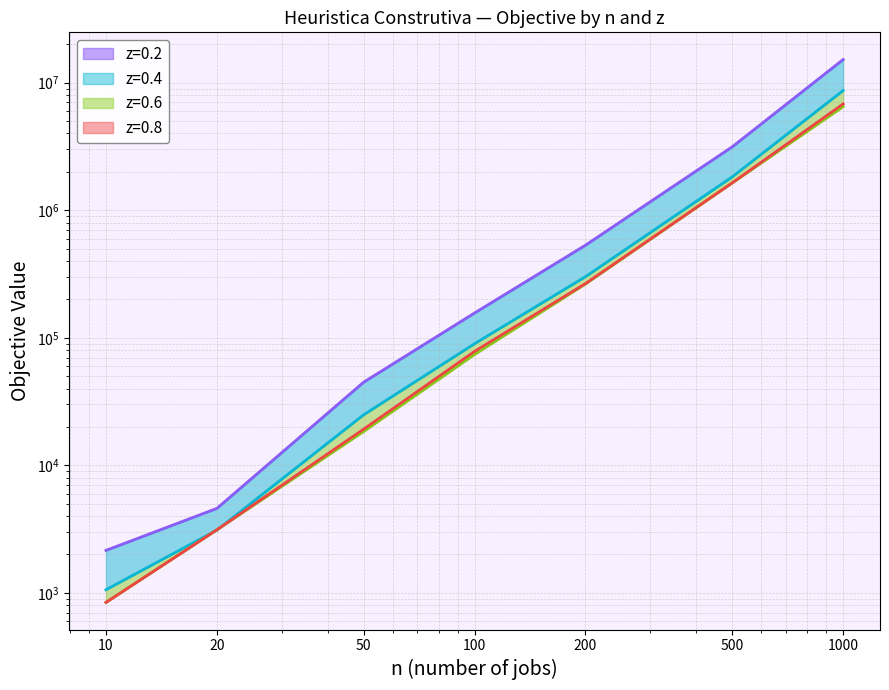

True or false: z=0.2 has more than 2 points higher than both neighbors.

False